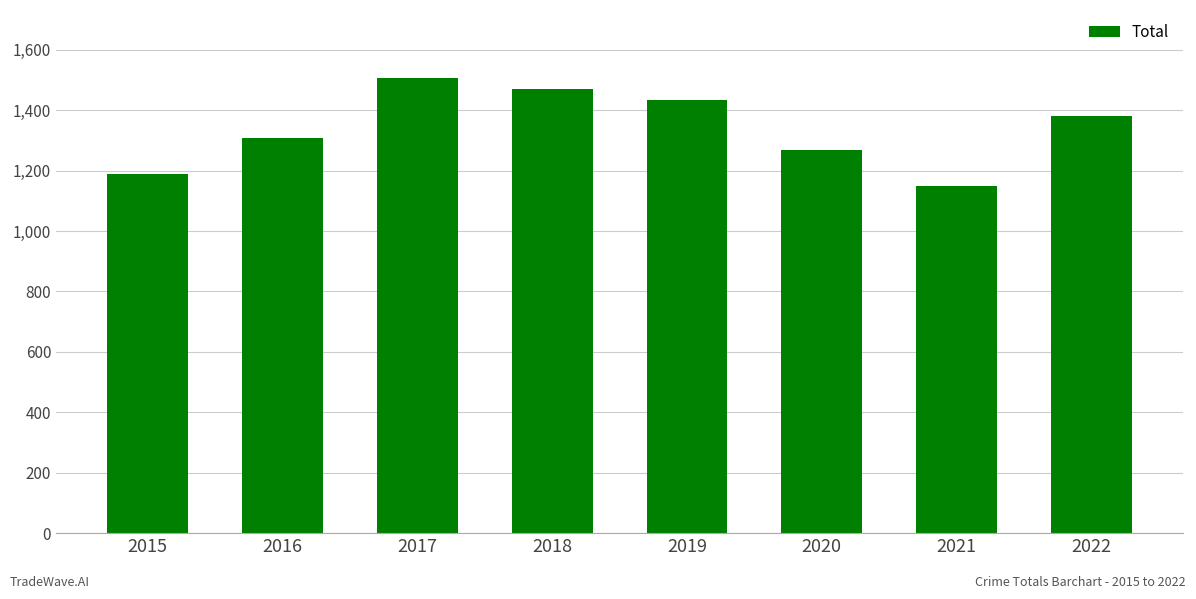

What is the greatest value displayed?

1506